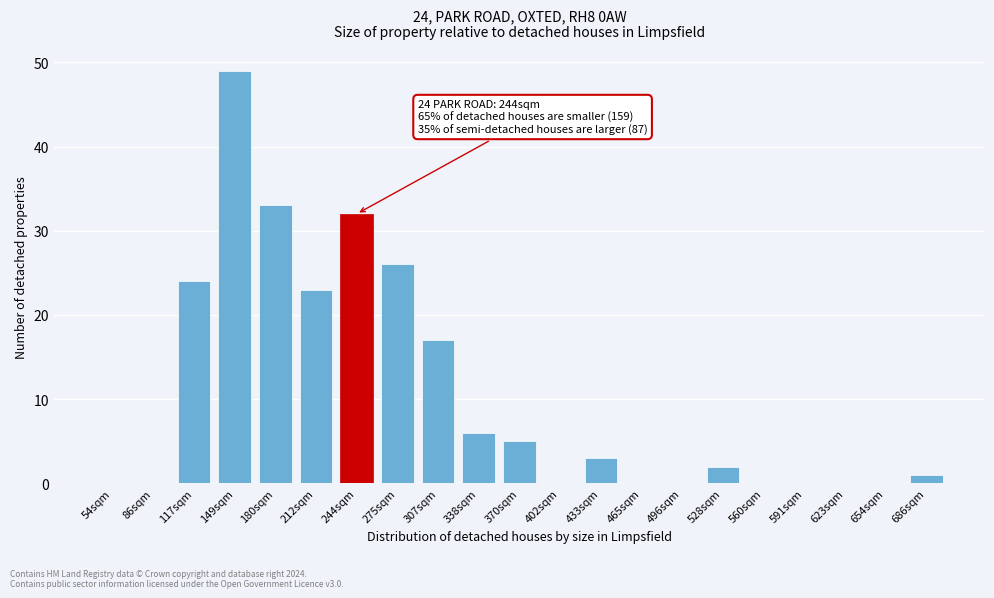

Reading left to right, transcribe all the data shown in this chart.

54sqm=0	86sqm=0	117sqm=24	149sqm=49	180sqm=33	212sqm=23	244sqm=32	275sqm=26	307sqm=17	338sqm=6	370sqm=5	402sqm=0	433sqm=3	465sqm=0	496sqm=0	528sqm=2	560sqm=0	591sqm=0	623sqm=0	654sqm=0	686sqm=1